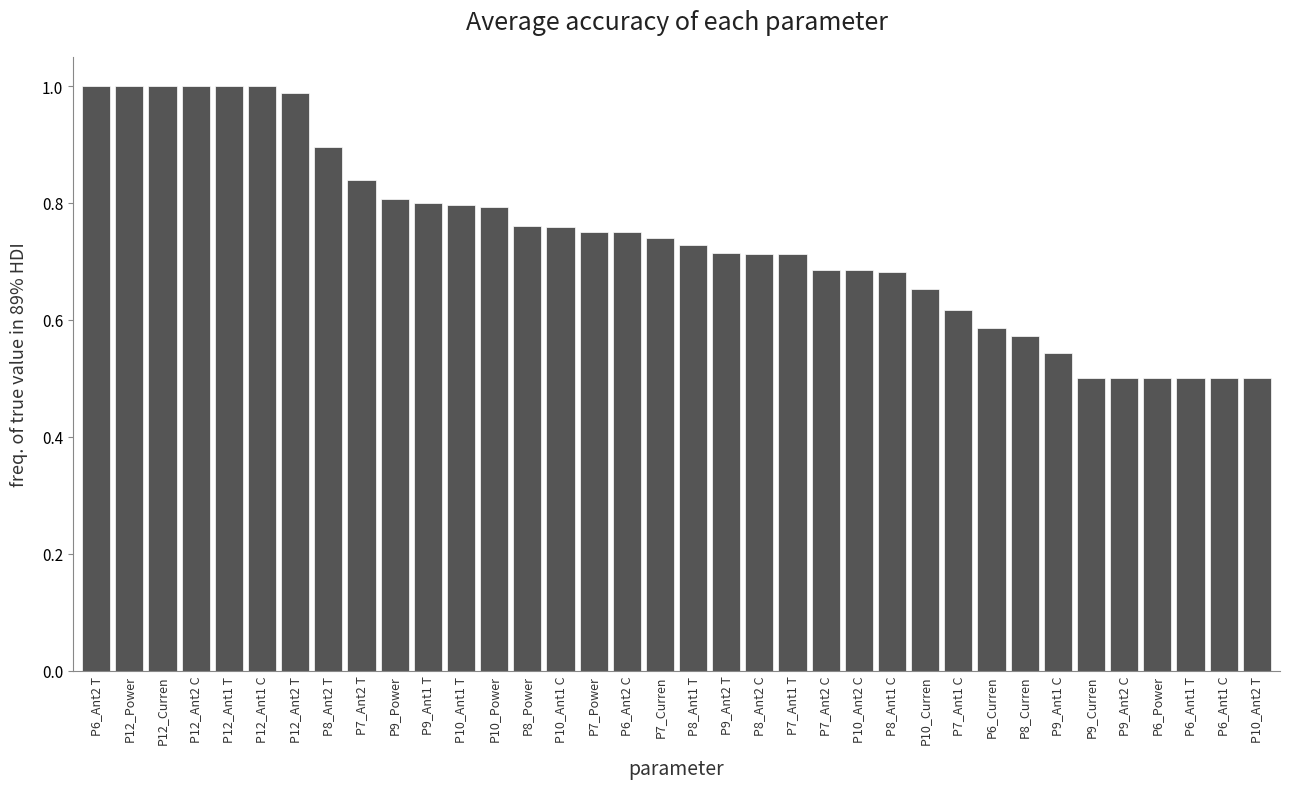

The value at P9_Power is 1.2. True or false?

False